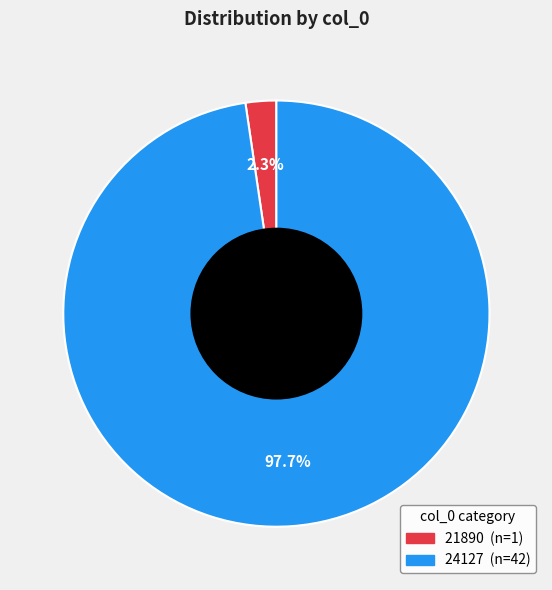

To the nearest percent, what is the average slice percentage?

50%